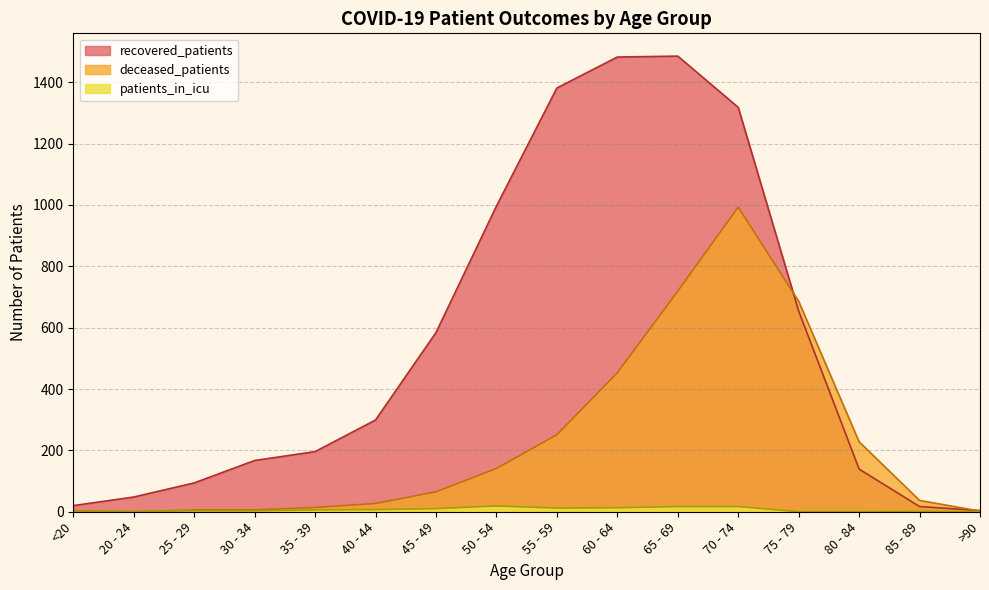

What is the sum of all recovered_patients values?

8884